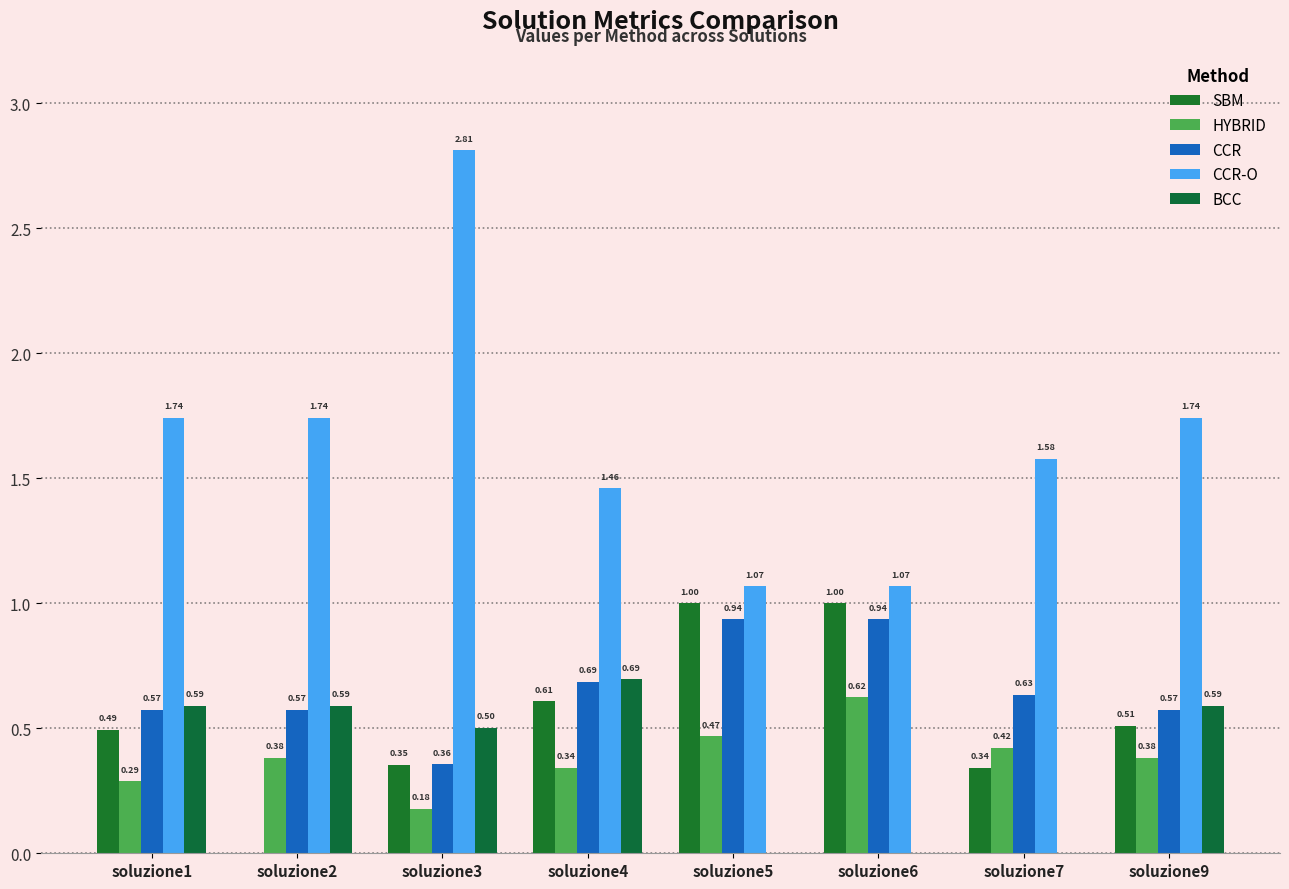

Does the chart contain stacked bars?

No